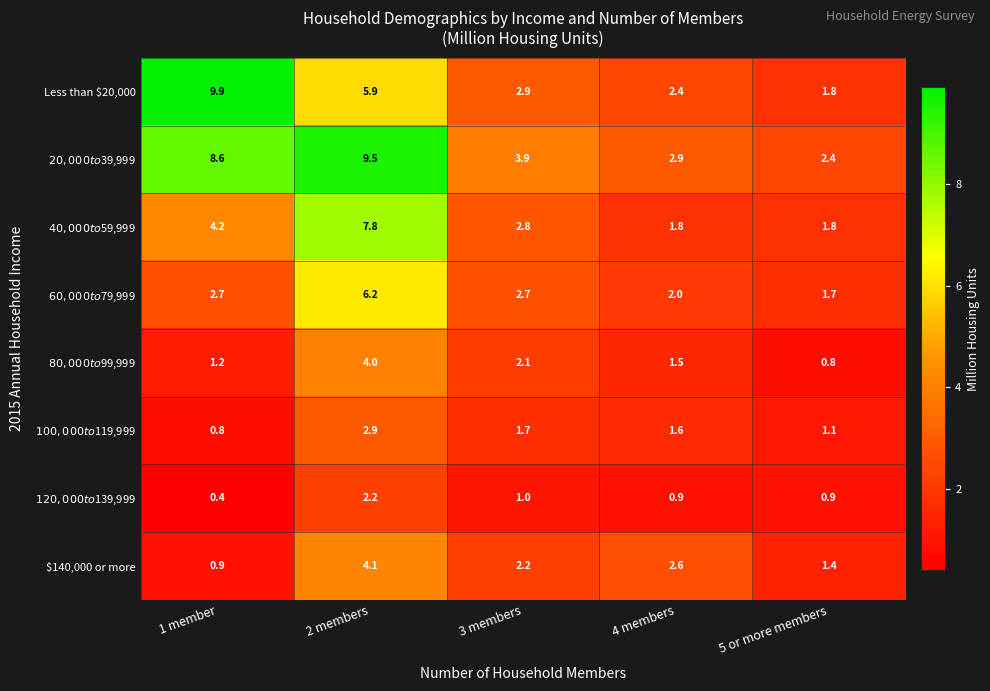

What is the difference between the highest and lowest values at 2 members?

7.3